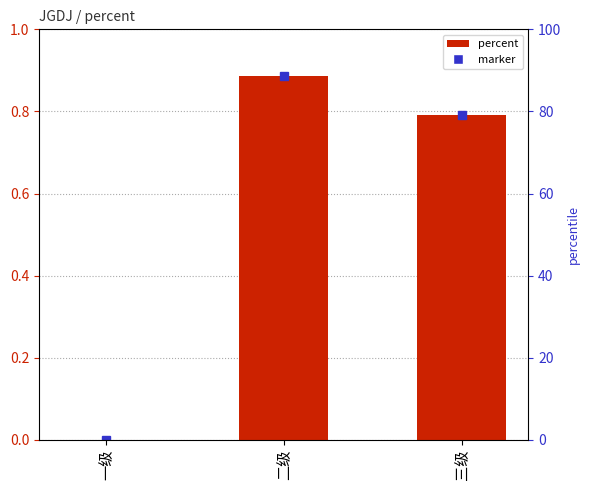

What position from the right is 二级?

2